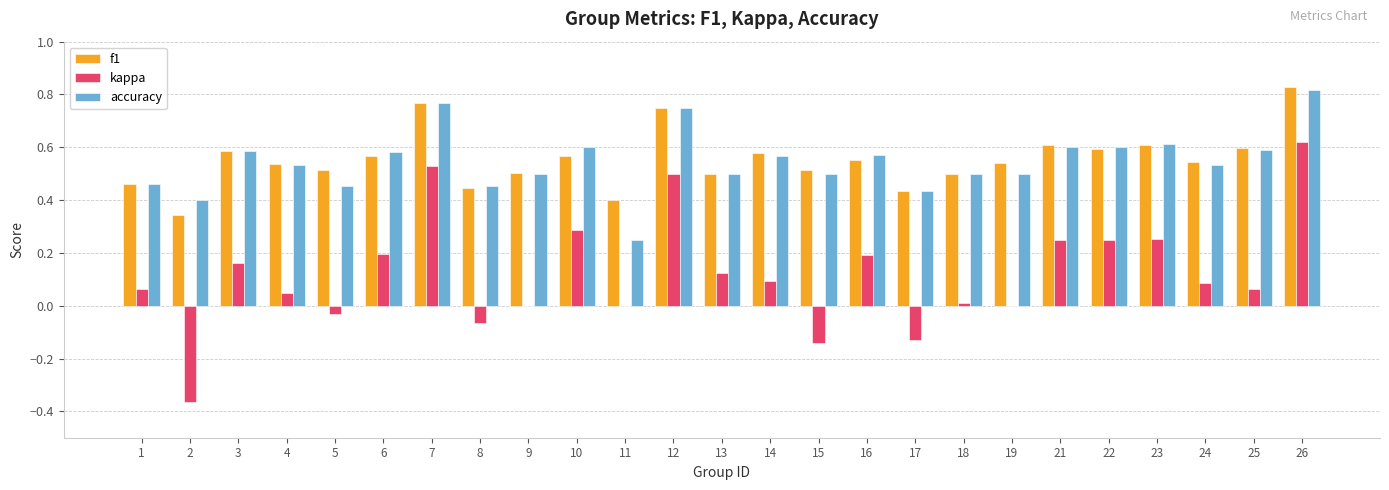

How many groups of bars are there?

25